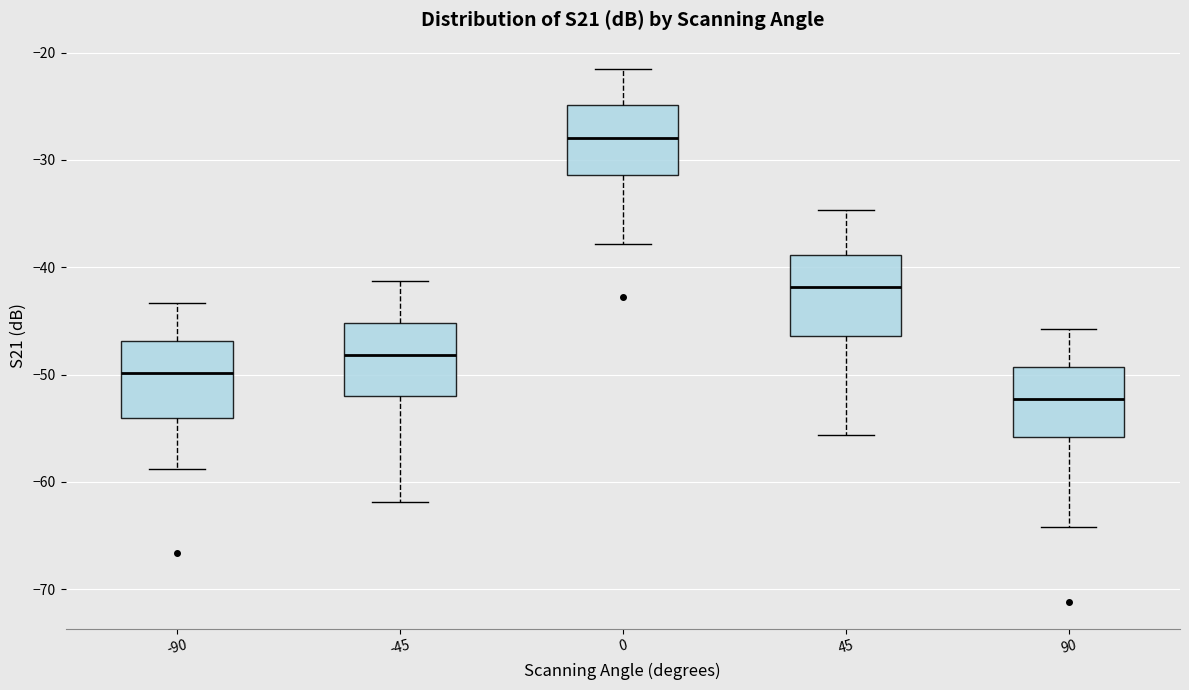

Which box's median line is the highest?

0